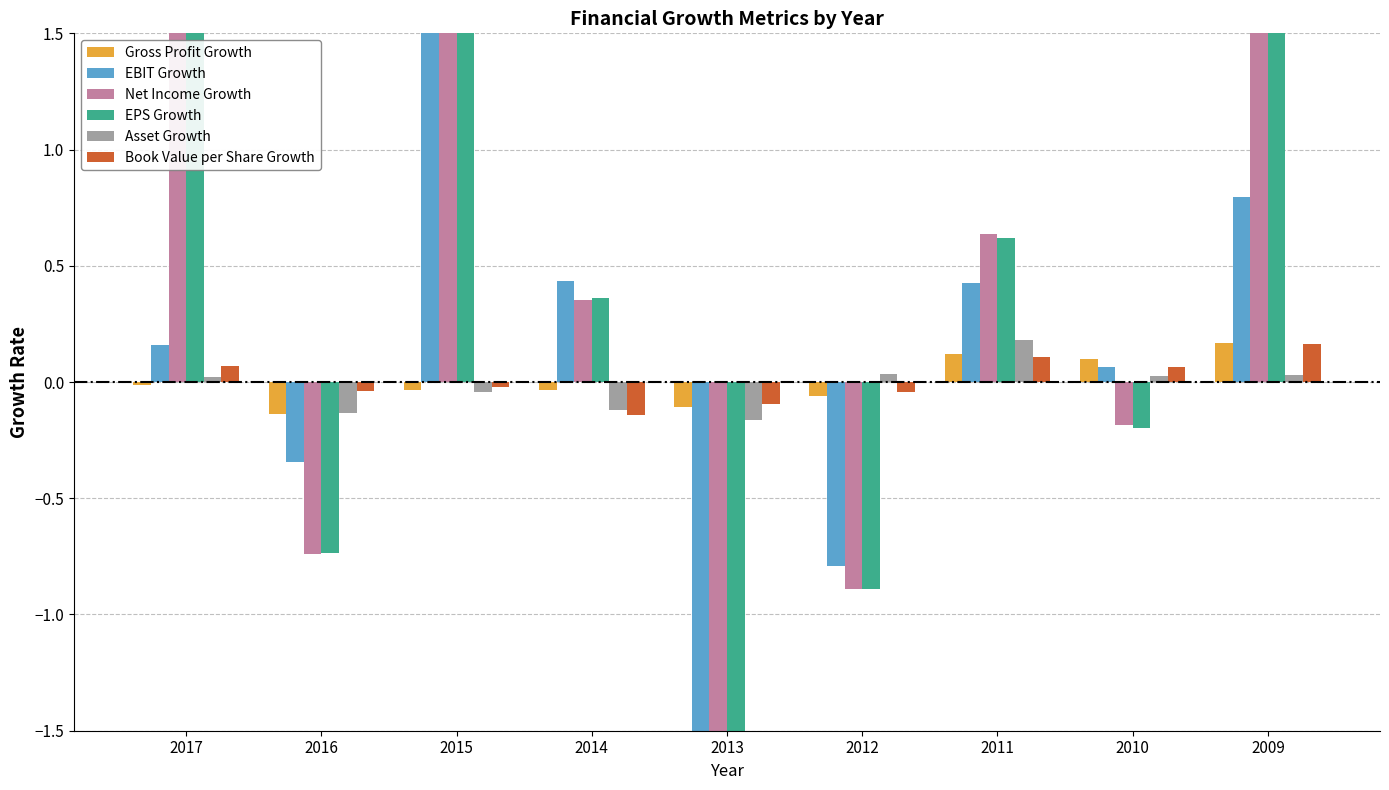

True or false: EPS Growth has a value of 0.4 at 2014.

True